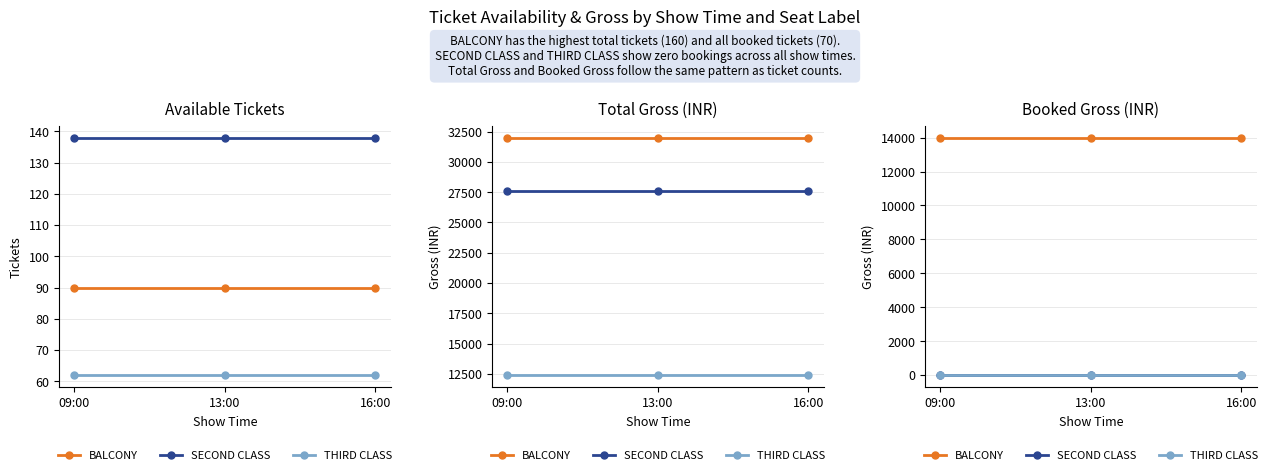

At which category is the sum across all series the highest?

09:00